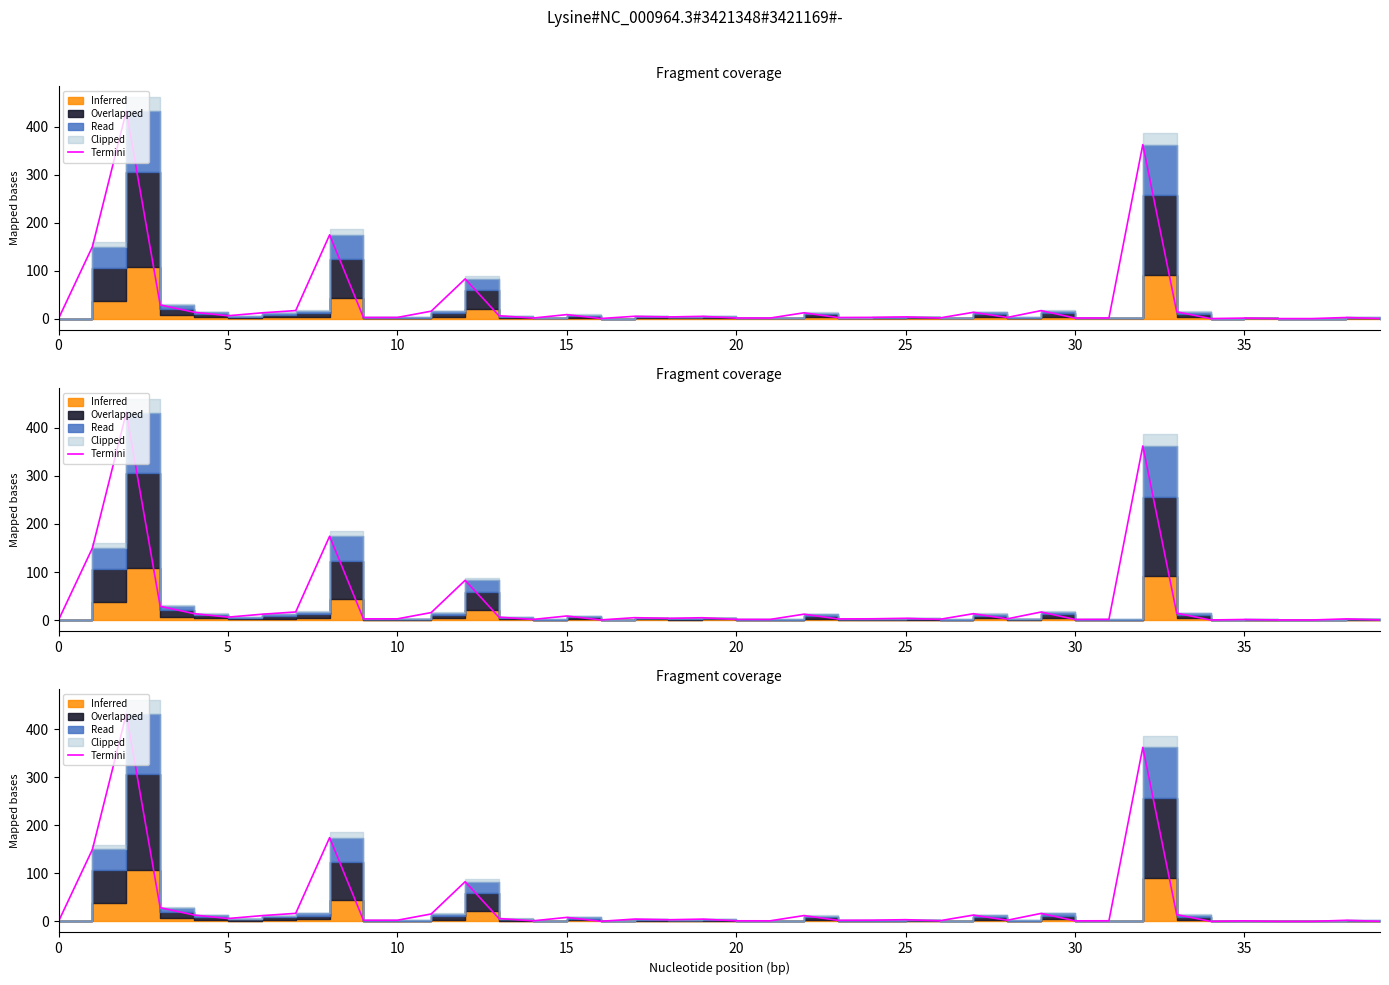

Is it true that the value at 35 is 6.6?

False